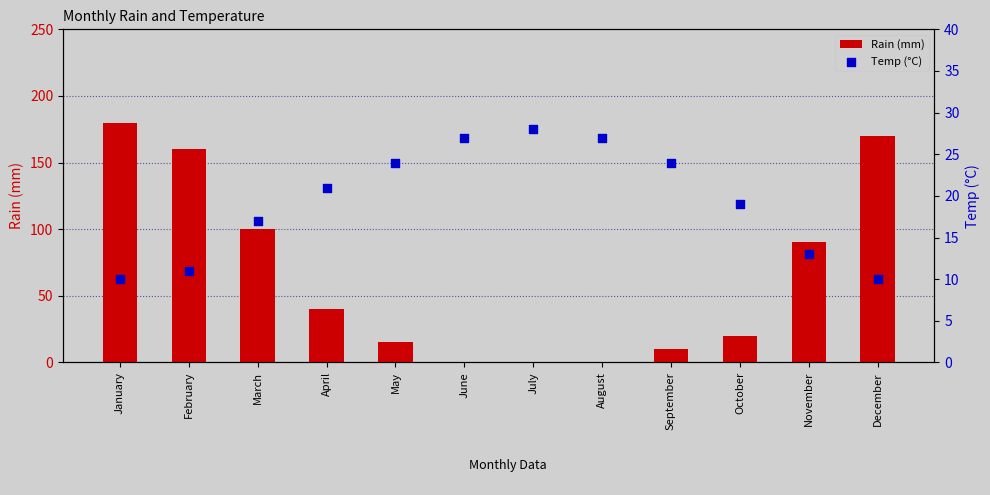

What are all the series names shown in the legend?

Rain (mm), Temp (°C)